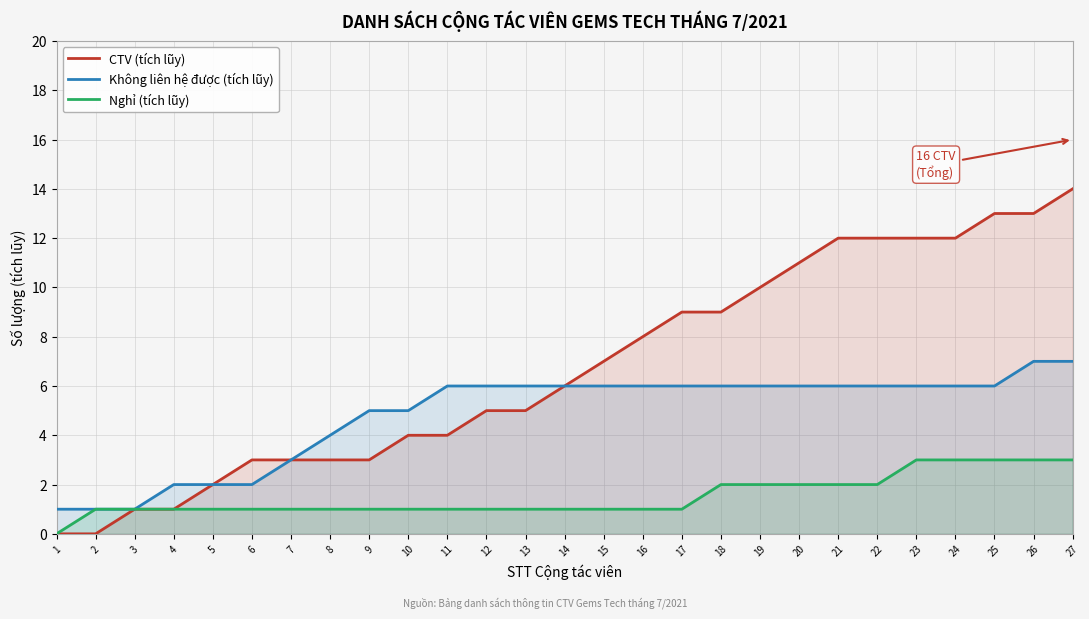

List the series in order of their peak value, highest first.

CTV (tích lũy), Không liên hệ được (tích lũy), Nghỉ (tích lũy)